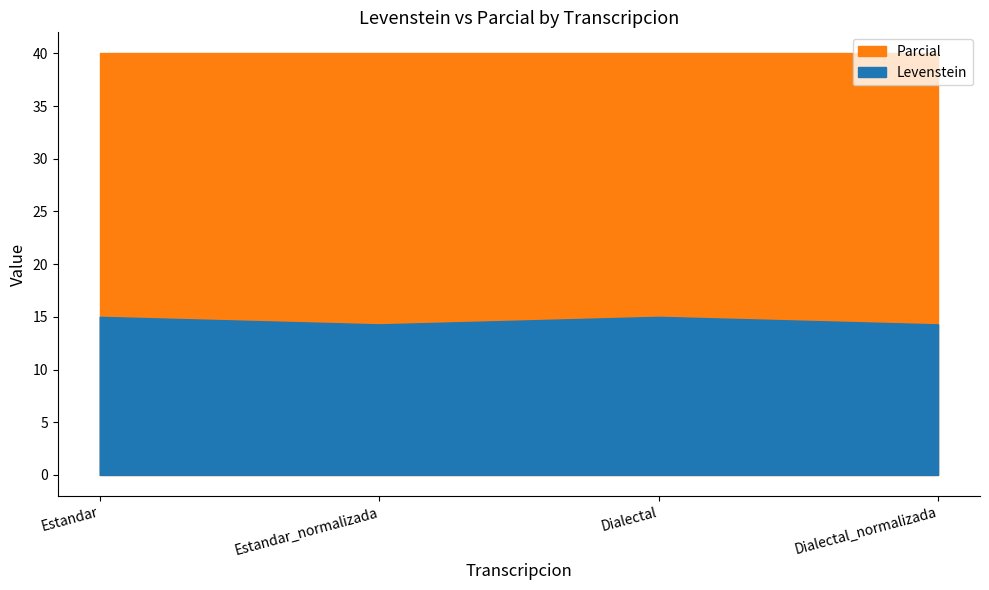

What is the total value across all series at Estandar_normalizada?

54.3